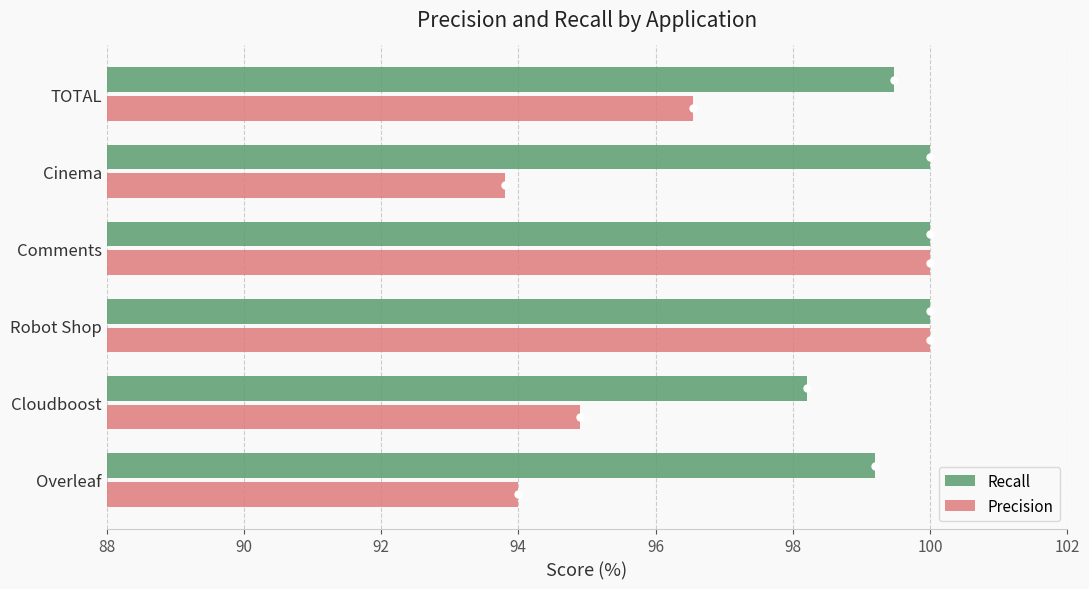

Which series has the largest range (max minus min)?

Precision